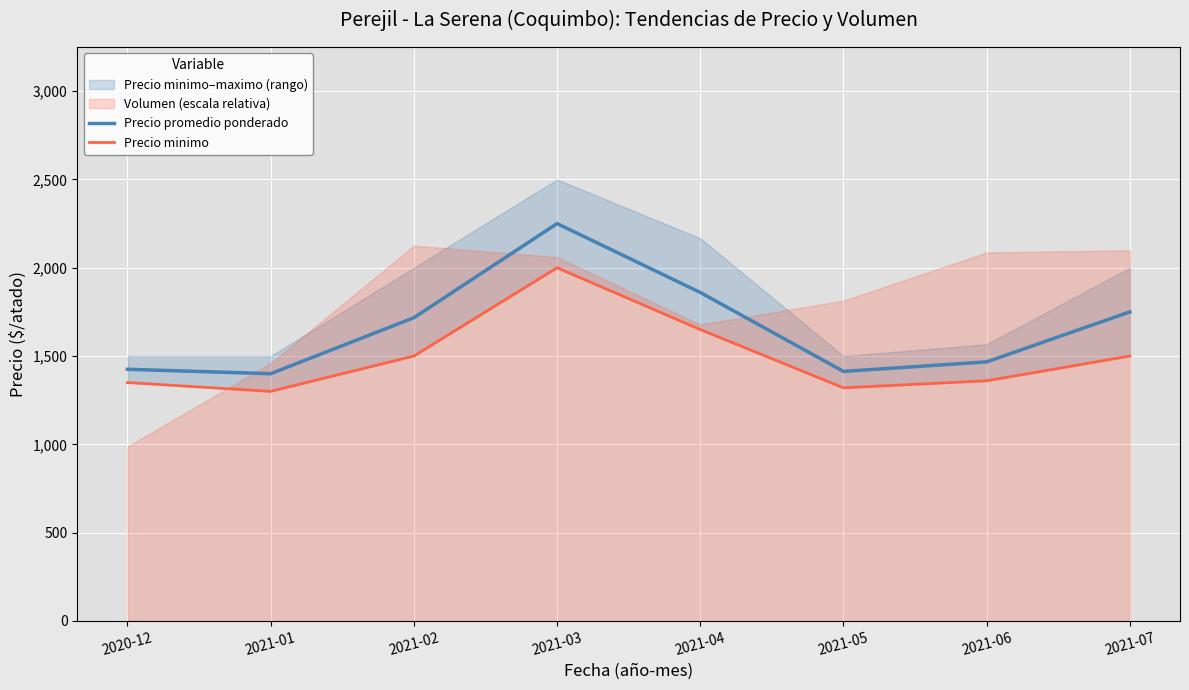

Does the chart display data point markers on the line(s)?

No